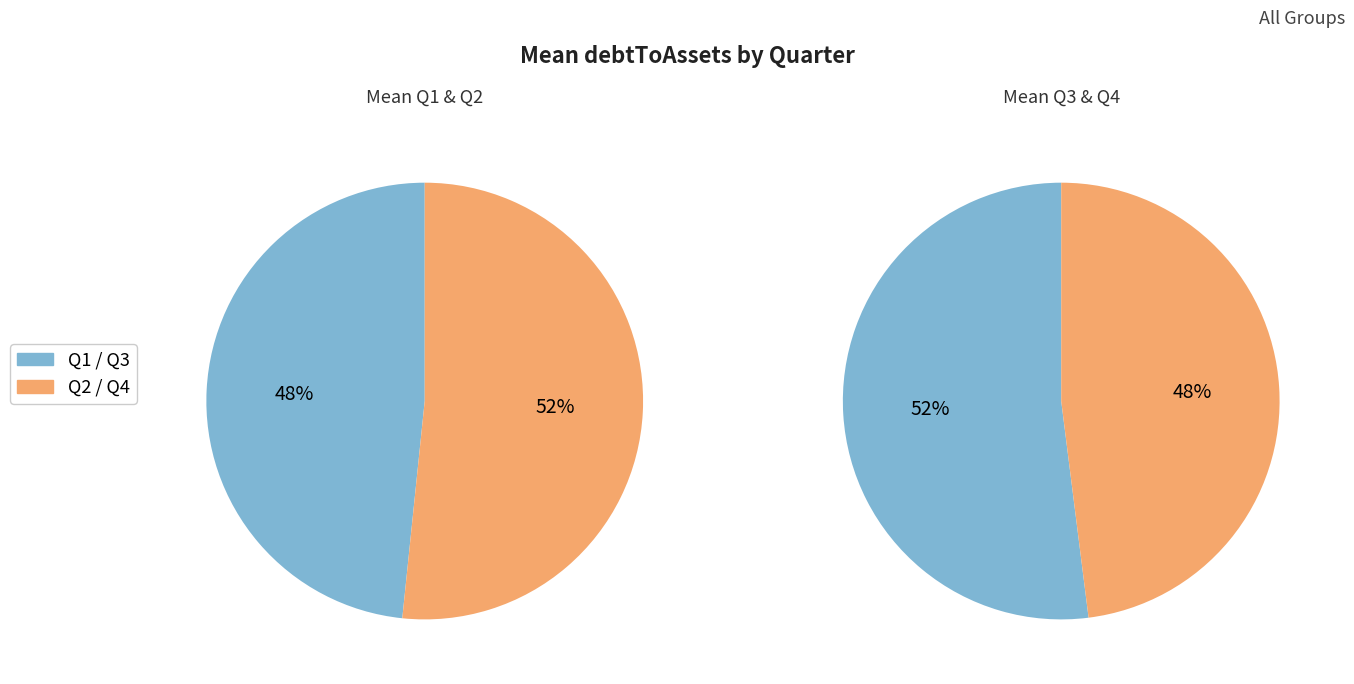

Rank the series by their average value, from lowest to highest.

Q1, Q4, Q2, Q3